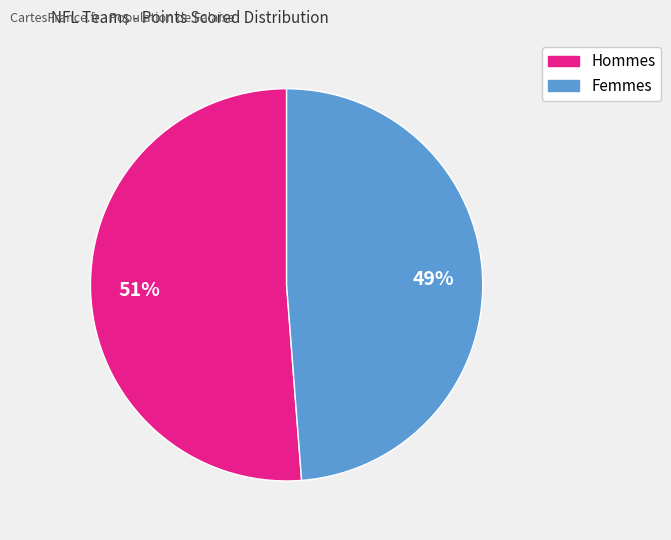

To the nearest percent, what is the average slice percentage?

50%